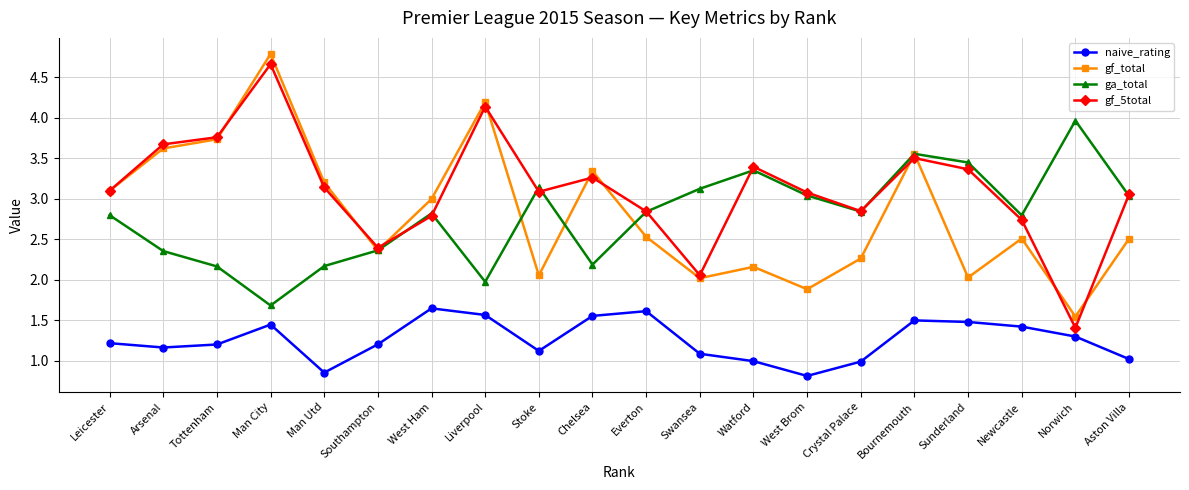

What position from the right is West Ham?

14